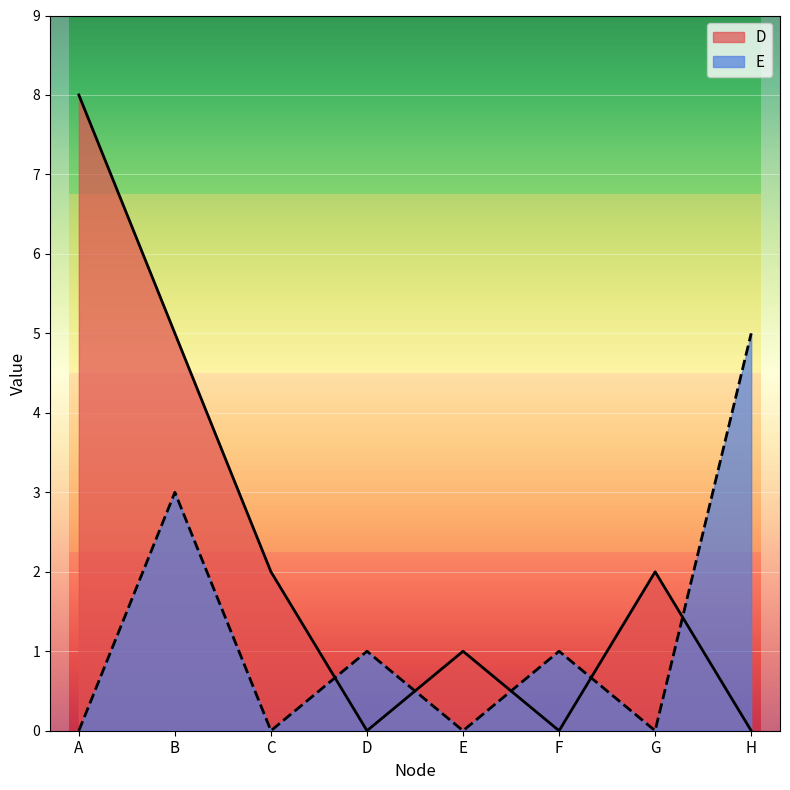

What is the sum of all D values?

18